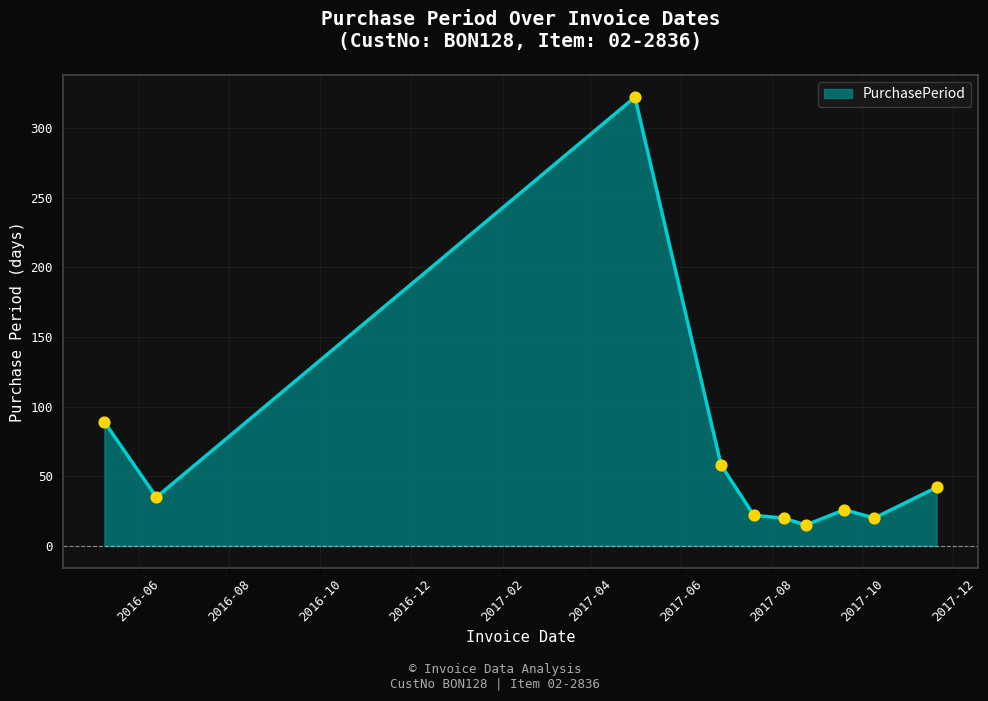

What is the maximum value shown in the chart?

322